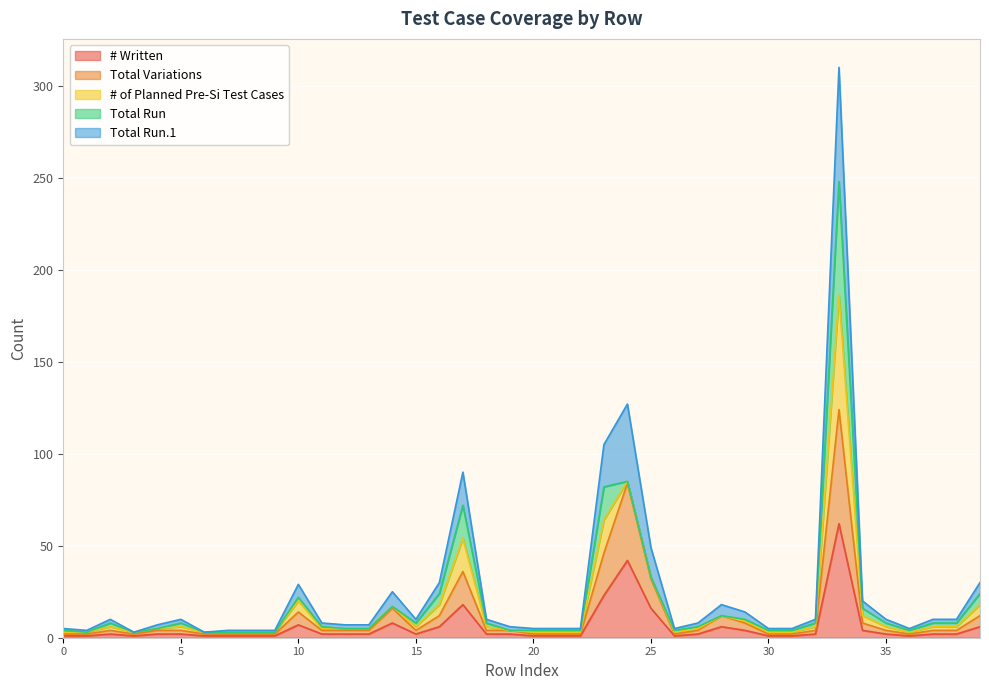

At which category does Total Run.1 reach its first local peak?

2